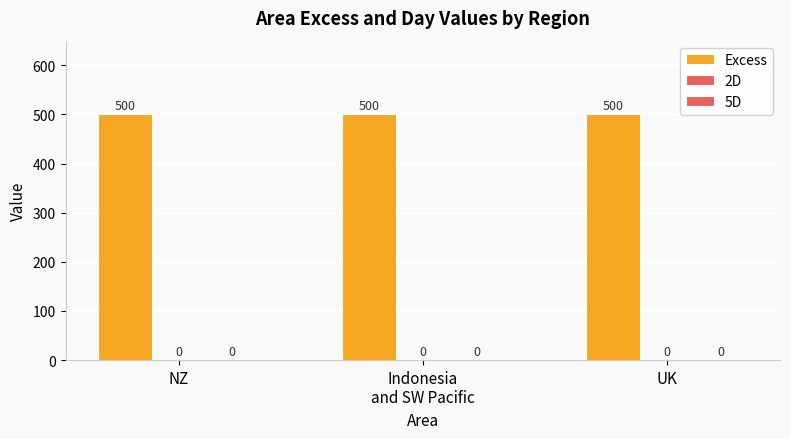

True or false: 2D has a value of 0 at UK.

True